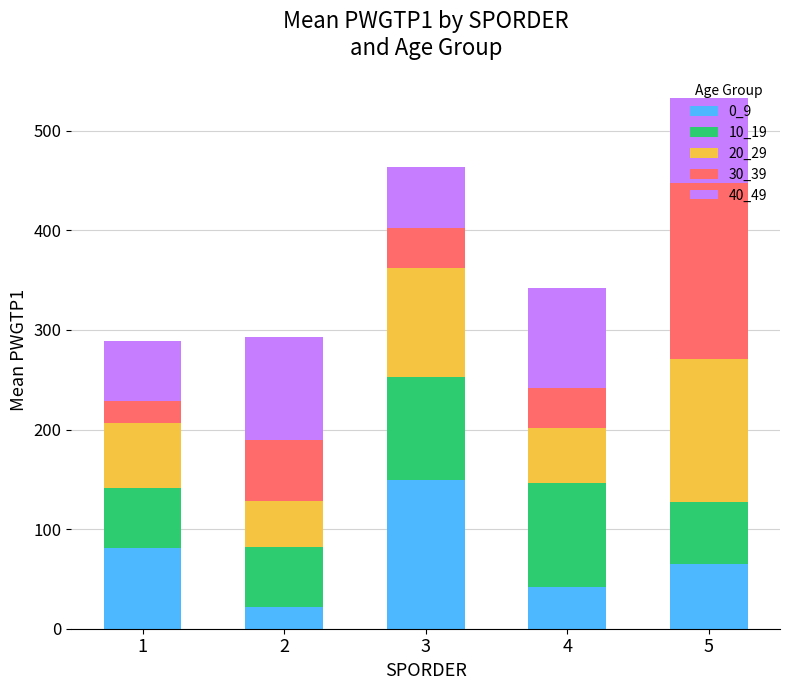

Rank the categories by 0_9 value from lowest to highest.

2, 4, 5, 1, 3